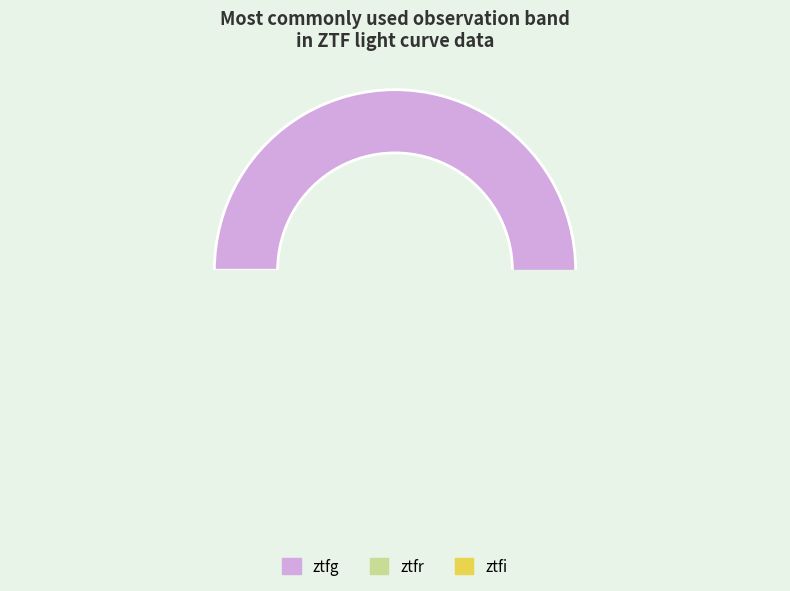

What percentage is the ztfi slice, to the nearest percent?

7%